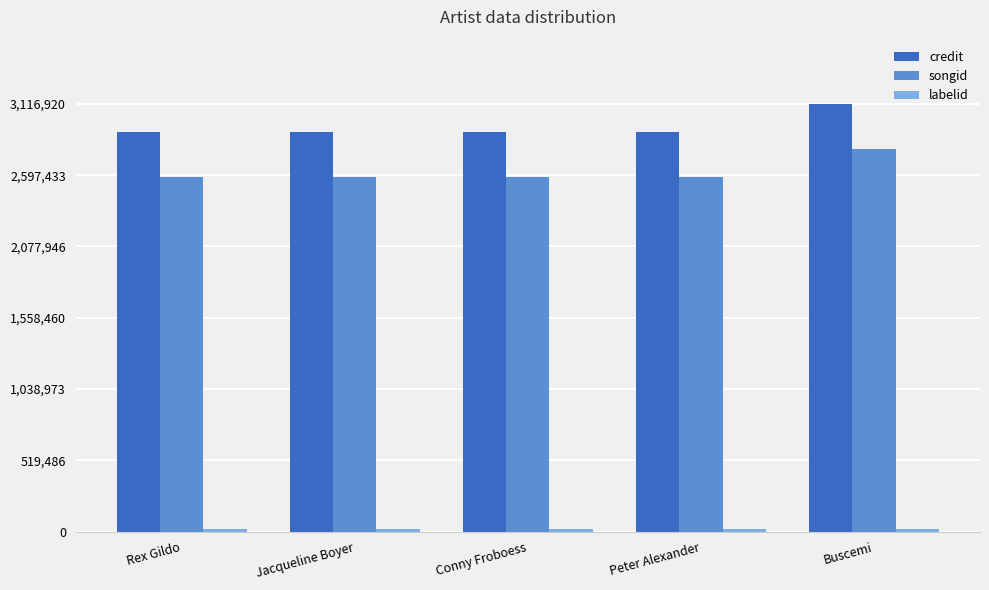

How many values in the songid series exceed 2583995?

1